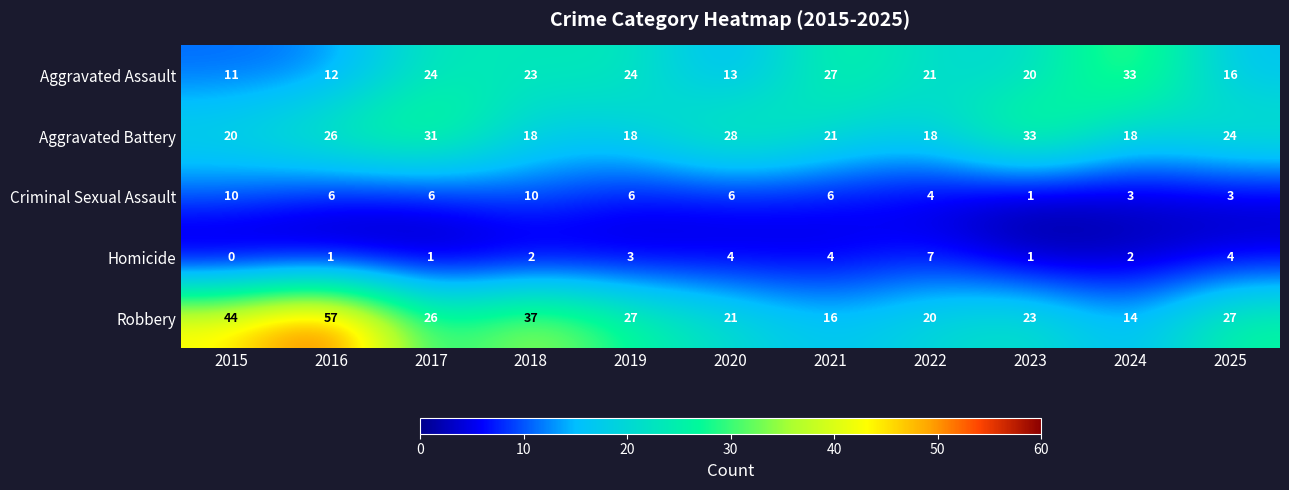

What is the sum of the Robbery values at 2015 and 2024?

58